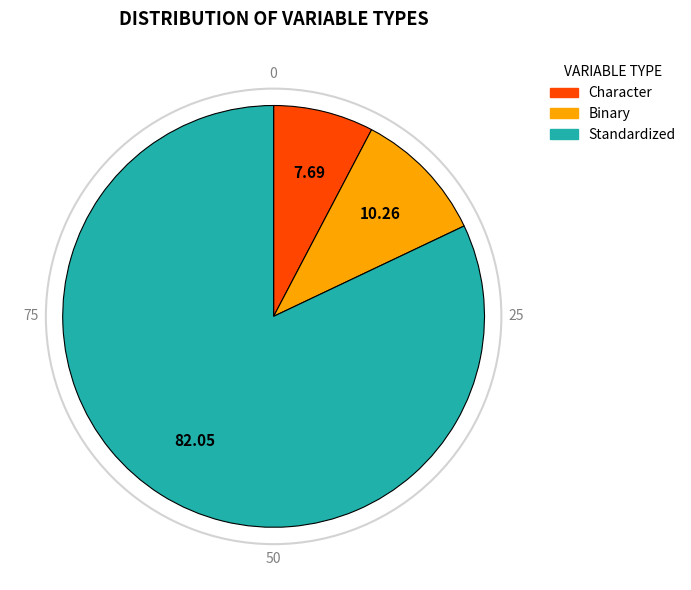

Between Binary and Character, which is larger?

Binary